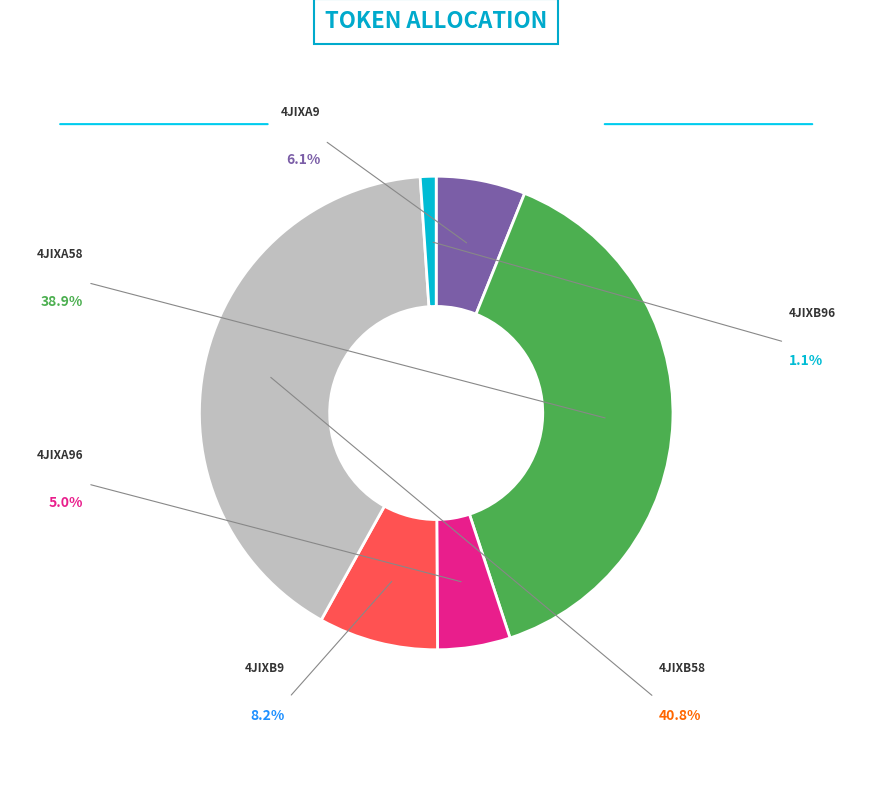

To the nearest percent, what is the average slice percentage?

17%